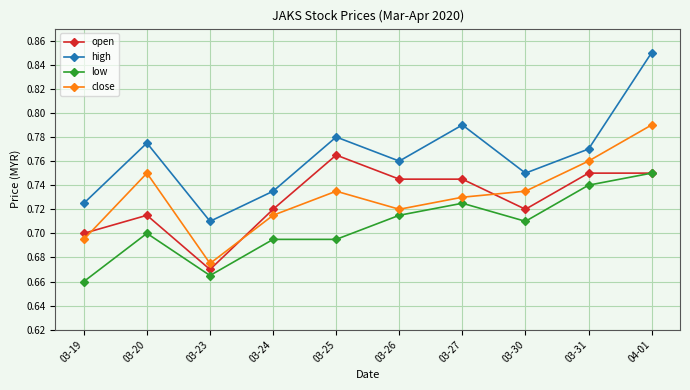

The value of high at 03-23 is 0.7. True or false?

True